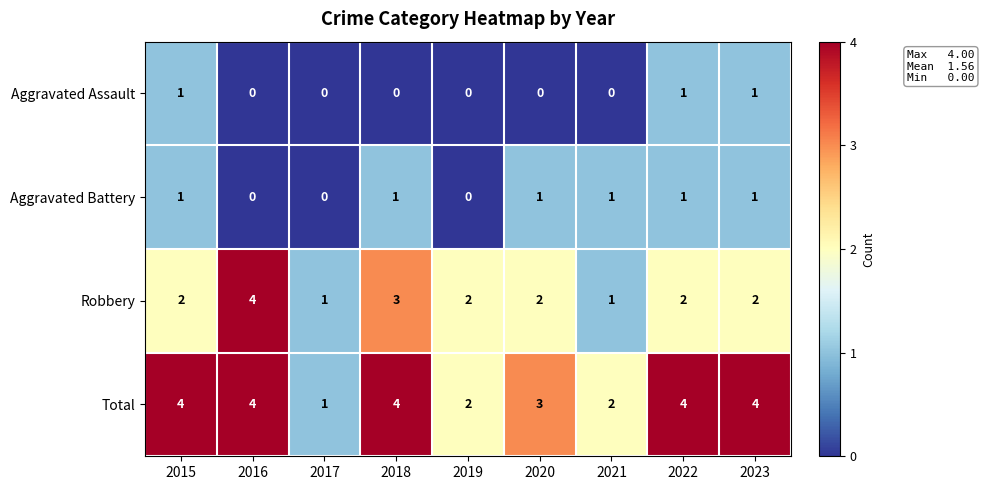

True or false: Aggravated Battery has a value of 0 at 2017.

True